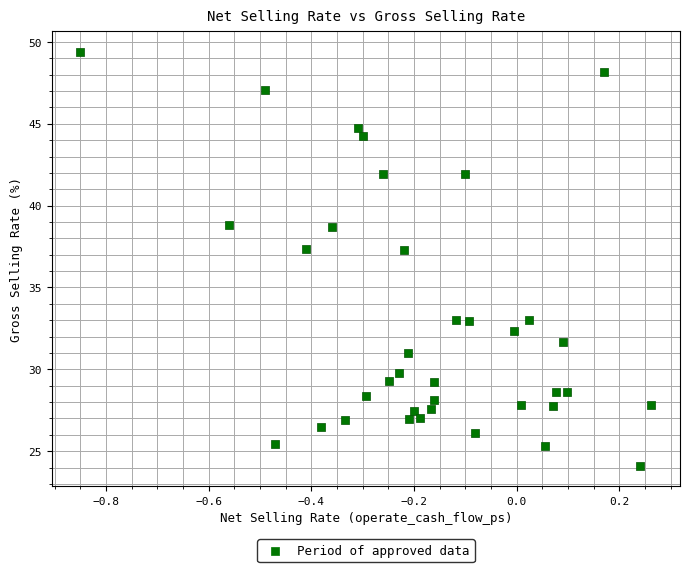

What is the range of X values (max minus min)?

1.1